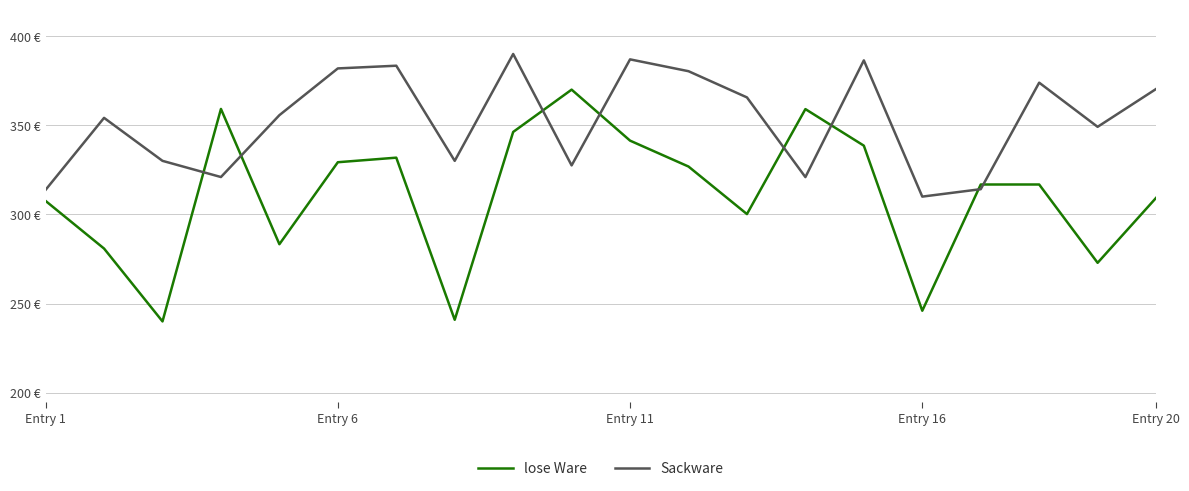

Which series has the largest total across all categories?

Sackware